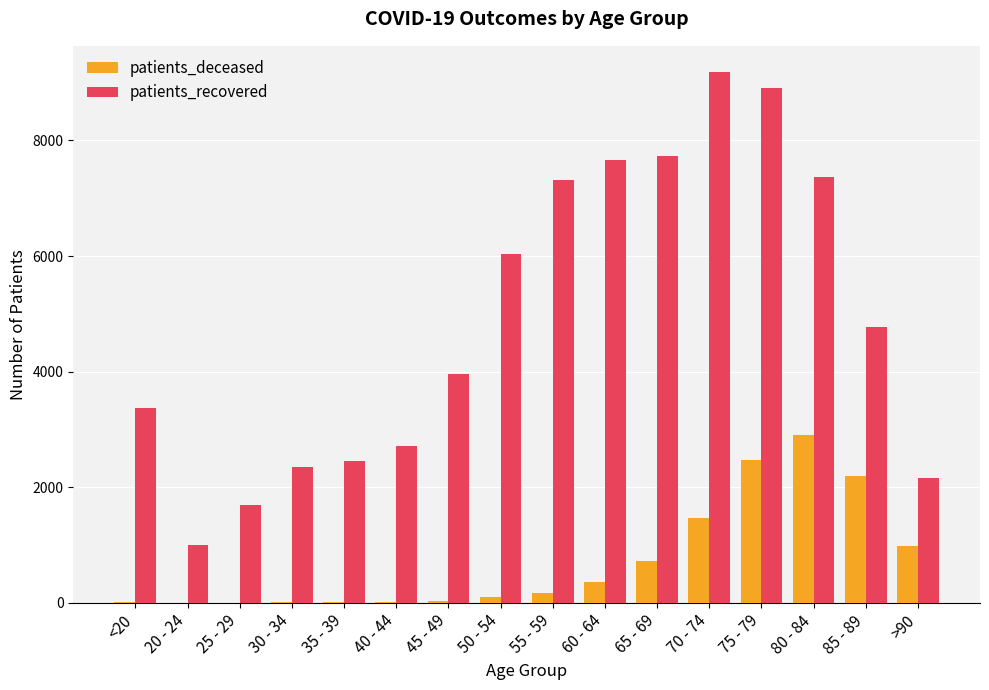

True or false: patients_deceased has a value of 2899 at 80 - 84.

True